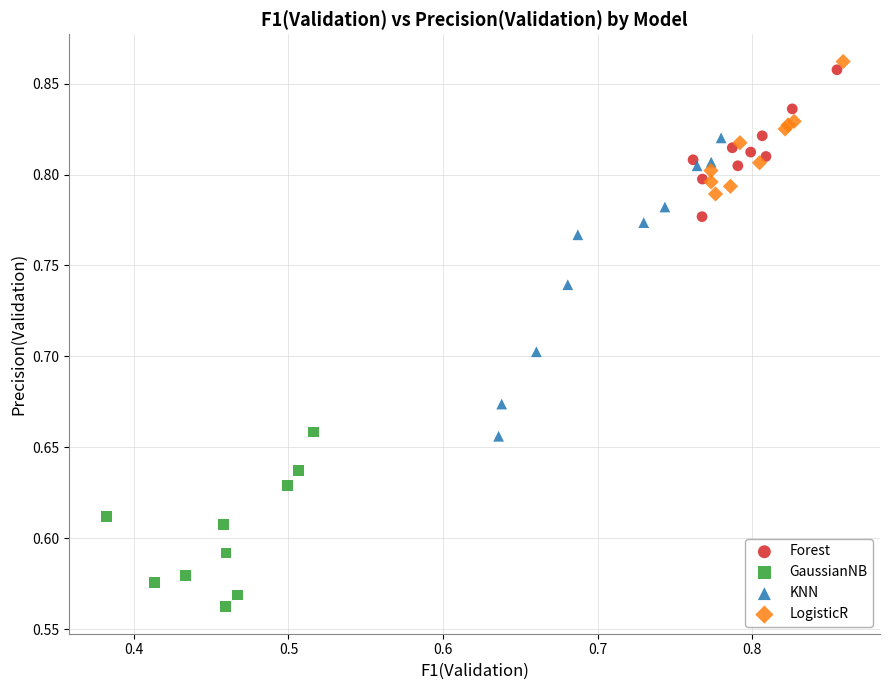

Which series contains the lowest Y value?

GaussianNB